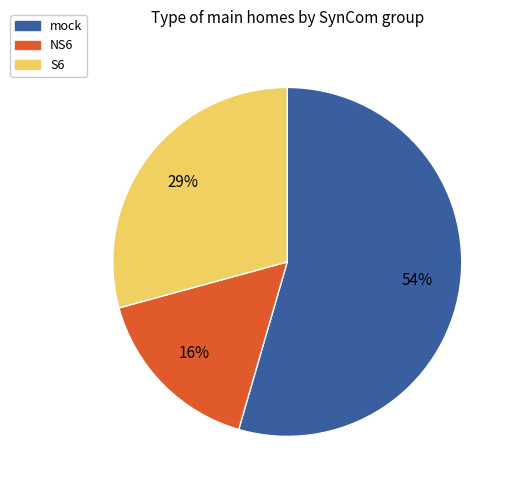

Count the number of slices in the pie.

3